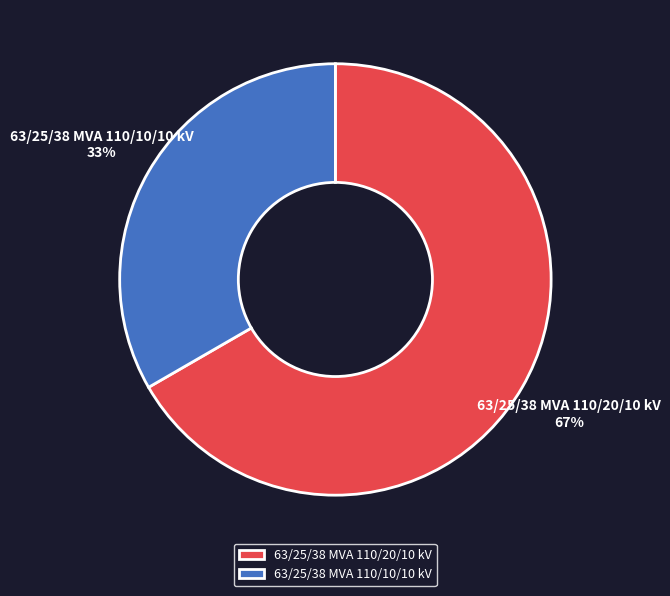

Approximately how many times larger is the value at 63/25/38 MVA 110/10/10 kV compared to 63/25/38 MVA 110/20/10 kV?

0.5